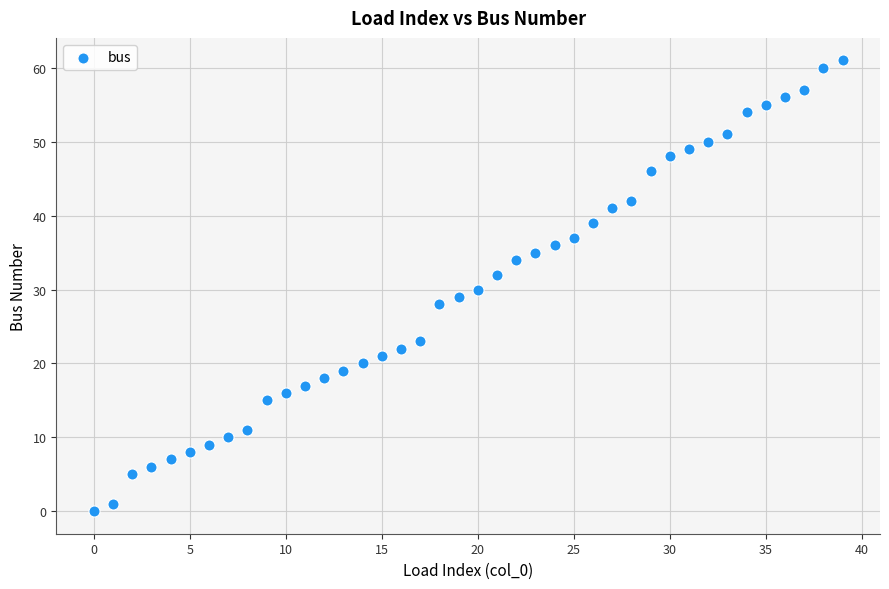

How many points are shown in the scatter plot?

40